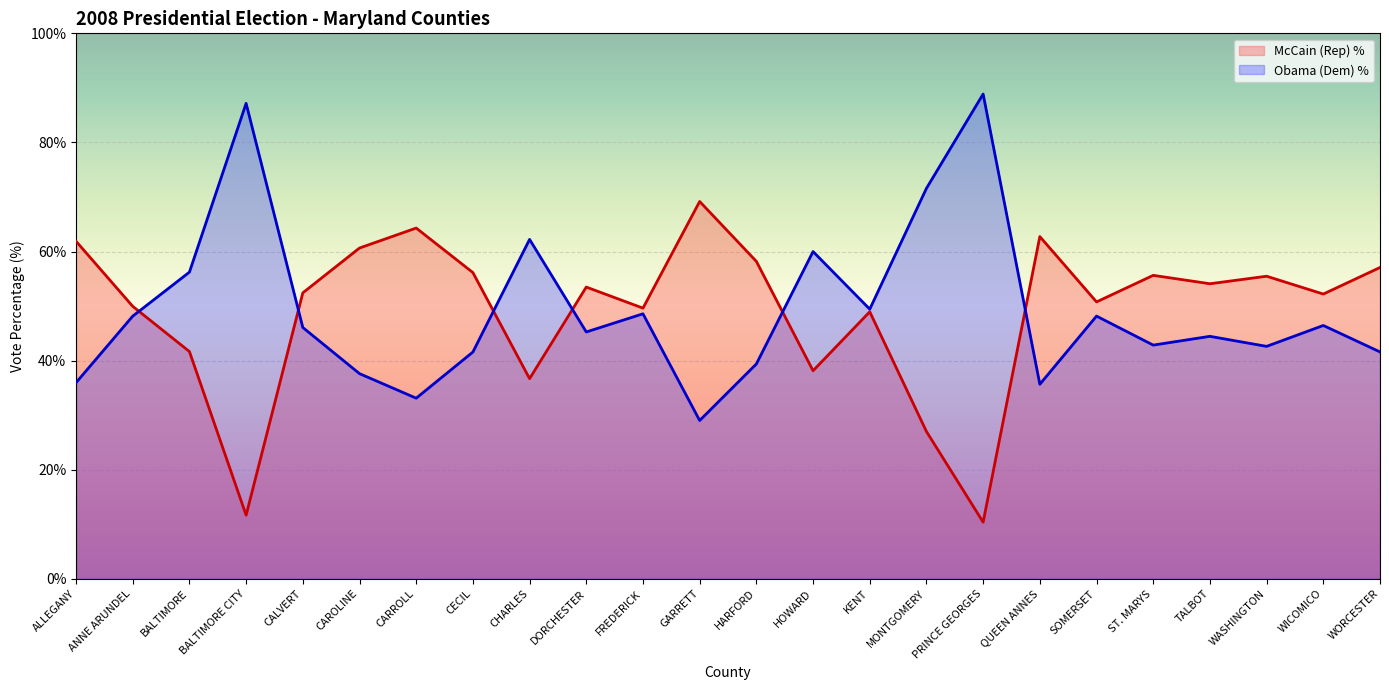

Does the chart display data point markers on the line(s)?

No